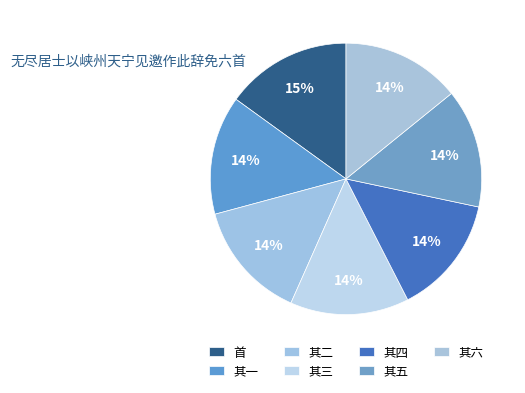

Count the number of slices in the pie.

7